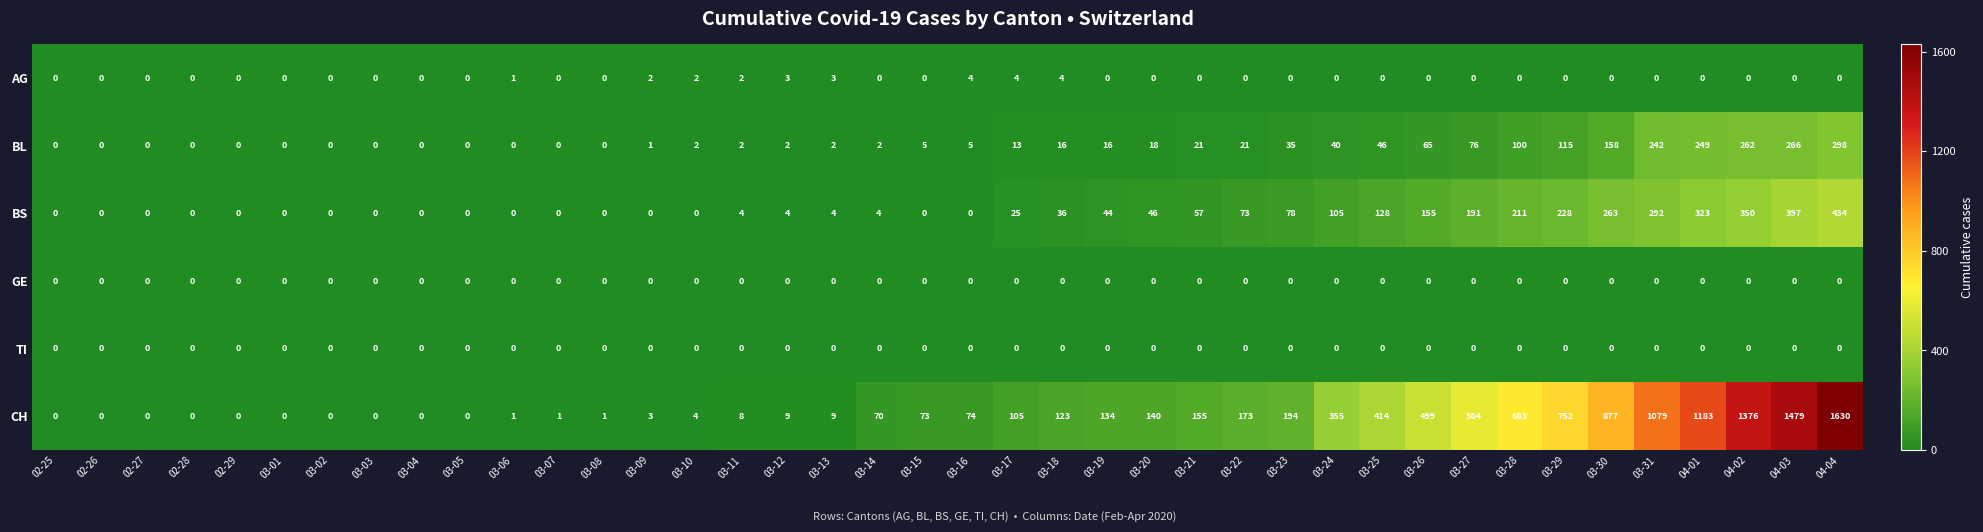

Which label corresponds to the largest value in the chart?

04-04